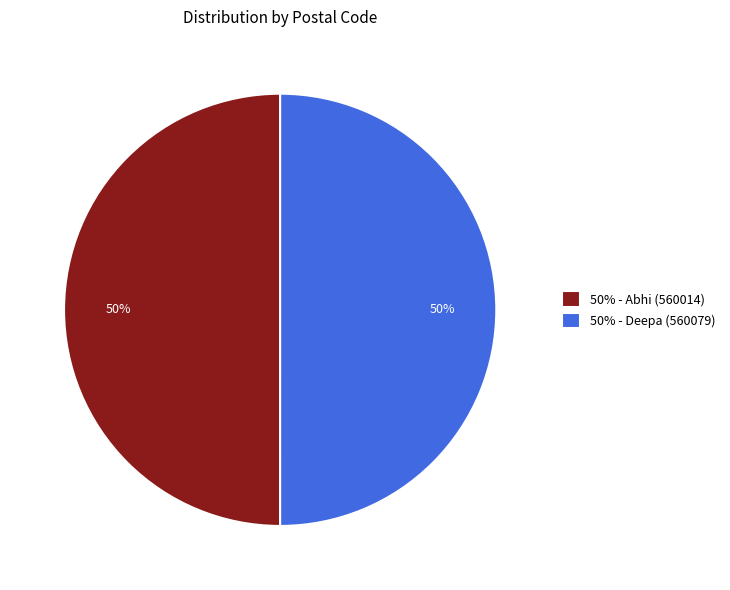

True or false: 50% - Deepa (560079) accounts for 44% of the total.

False